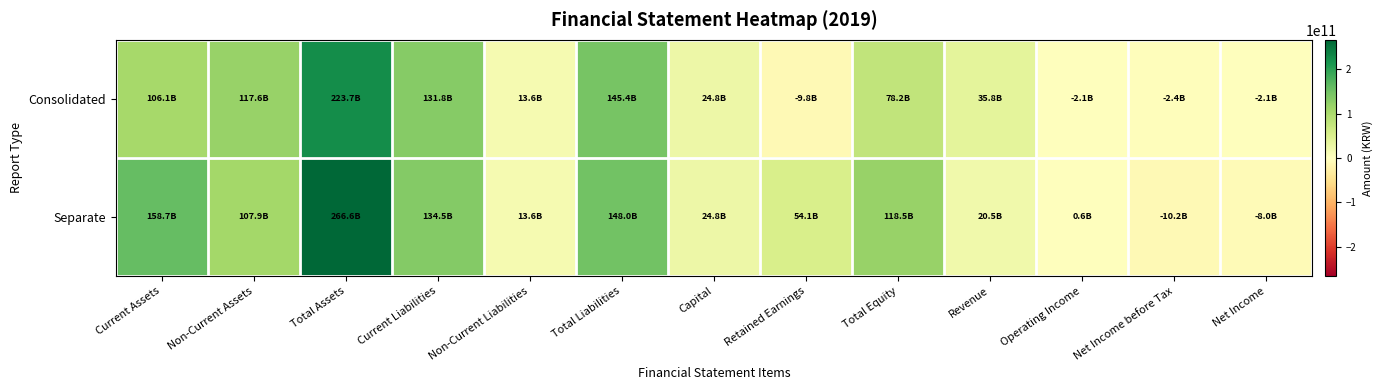

Which has a higher value, Non-Current Assets or Net Income before Tax?

Non-Current Assets